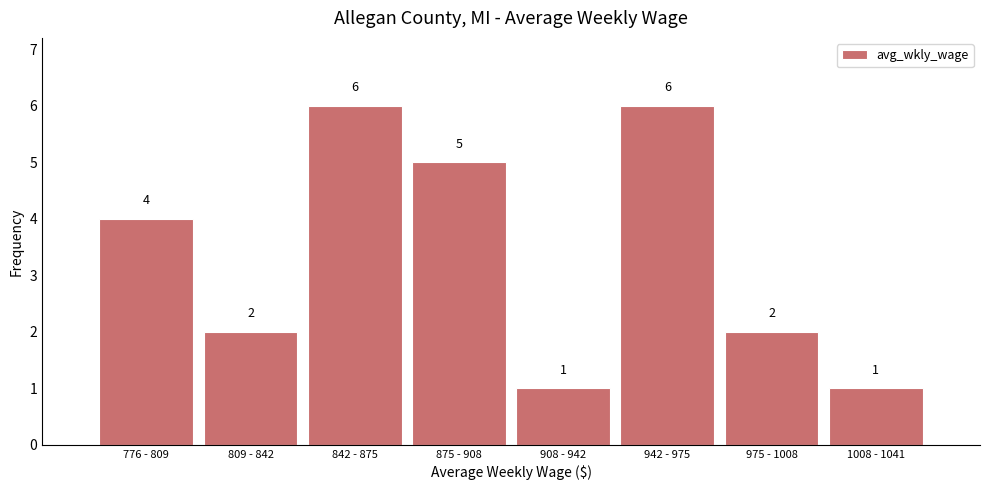

Reading left to right, extract all data points from this chart.

4	2	6	5	1	6	2	1